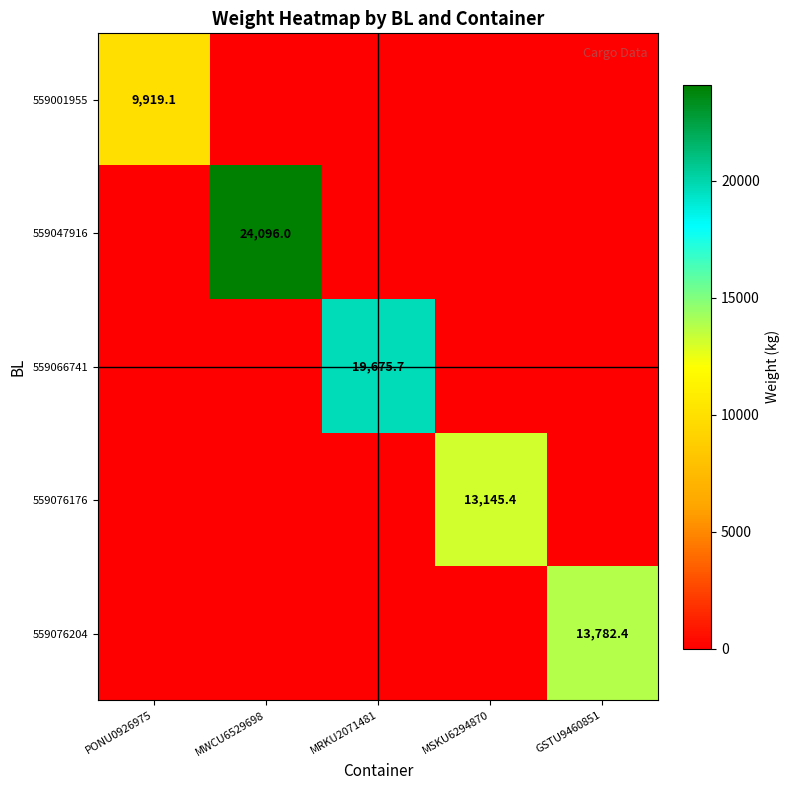

What is the difference between the maximum and minimum values in the row_0 series?

9919.1